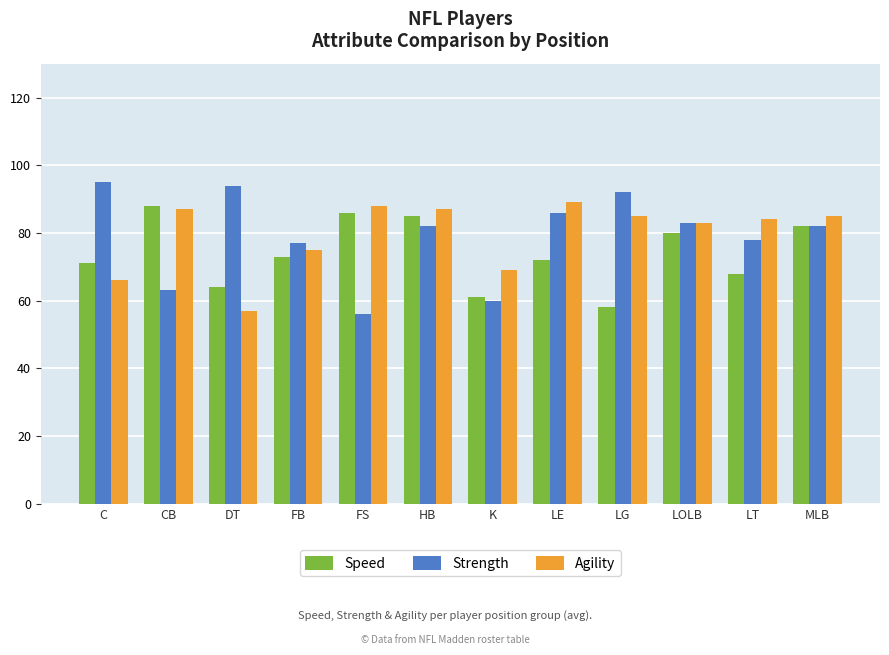

True or false: Agility has a value of 86 at DT.

False